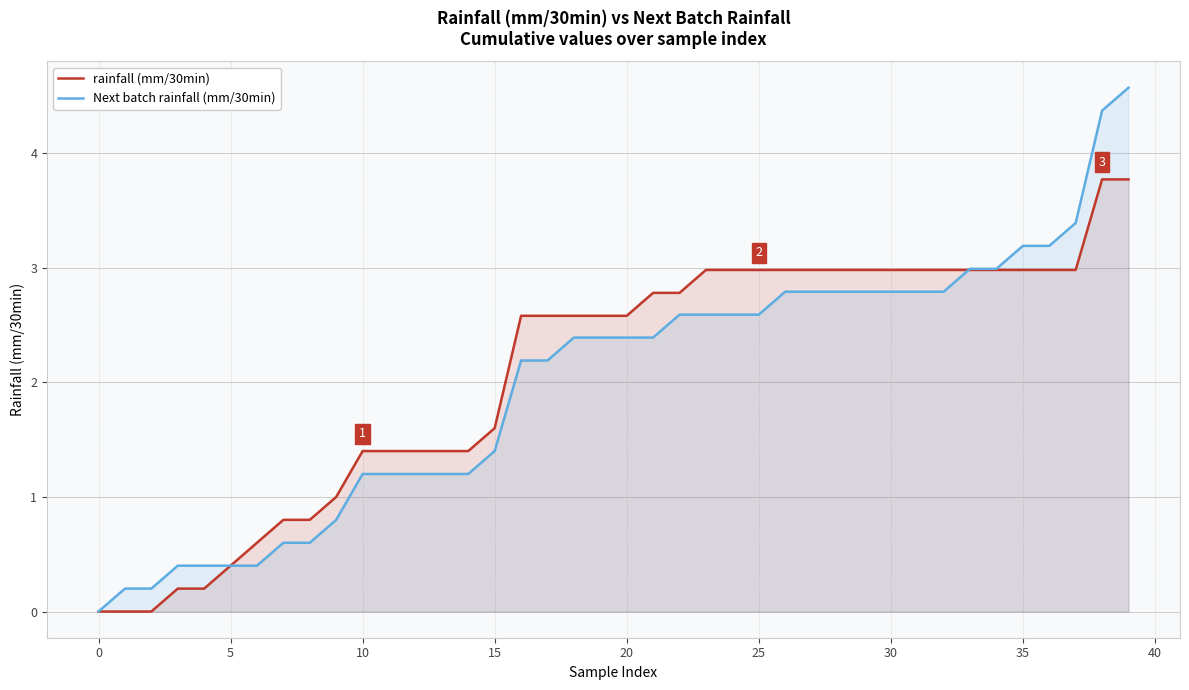

True or false: rainfall (mm/30min) has a value of 1.6 at 15.

True